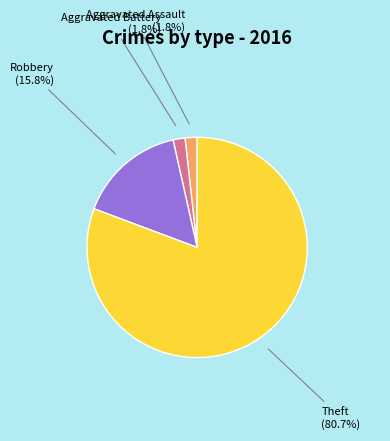

What is the ratio of the value at Theft to the value at Robbery?

5.1